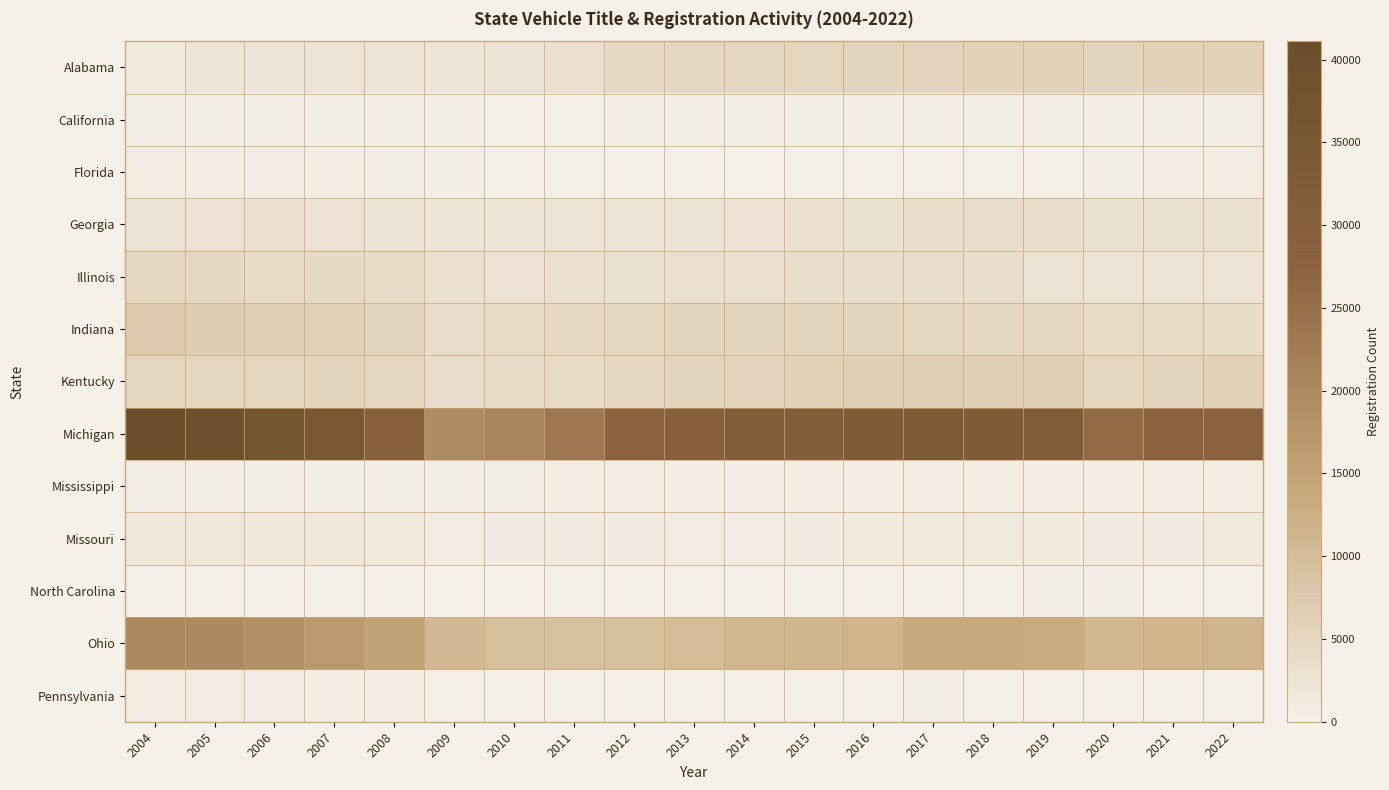

At 2010, list the series in order from largest to smallest.

Michigan, Ohio, Indiana, Kentucky, Illinois, Alabama, Georgia, Missouri, Mississippi, California, Florida, Pennsylvania, North Carolina